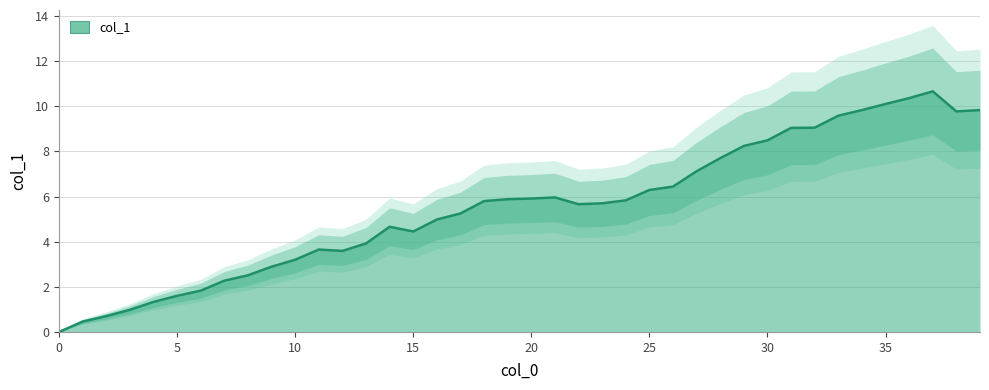

Where is the data nearest to the value 5?

16